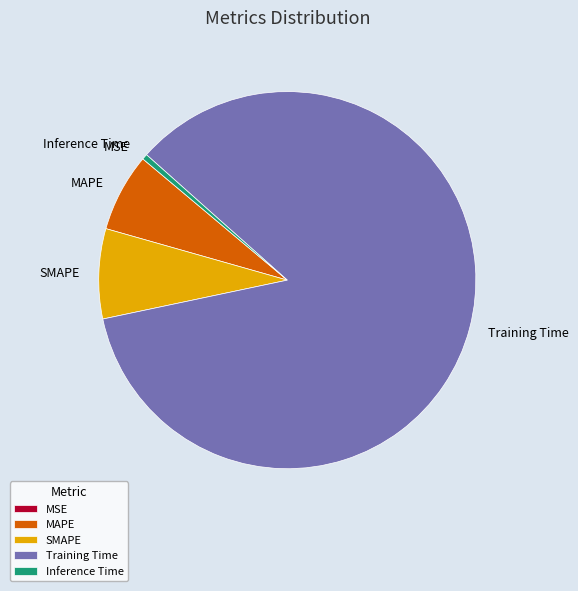

Do Training Time and MAPE together represent more than half of the pie?

Yes